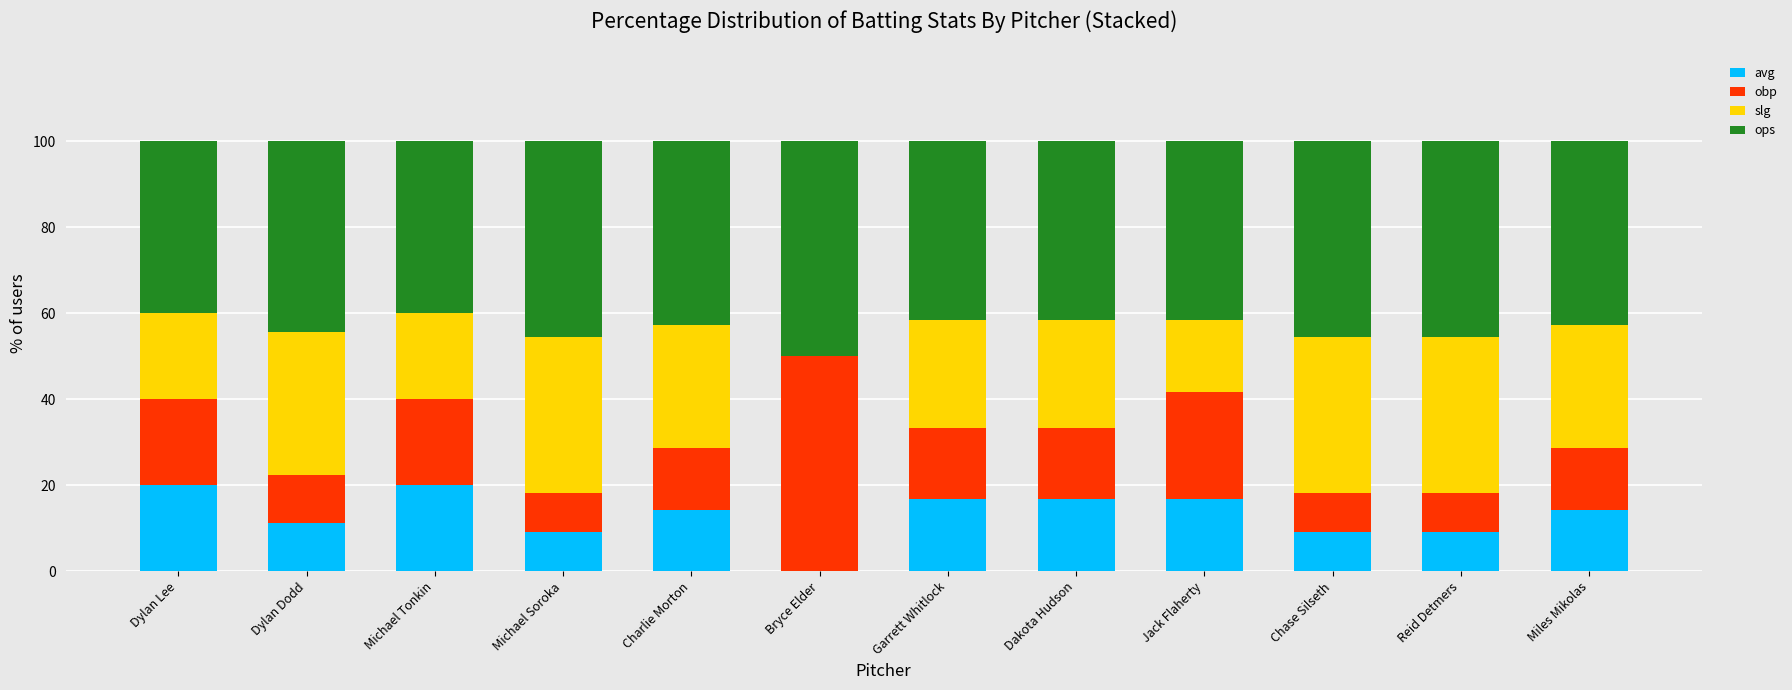

What is the total value across all series at Garrett Whitlock?

100.0